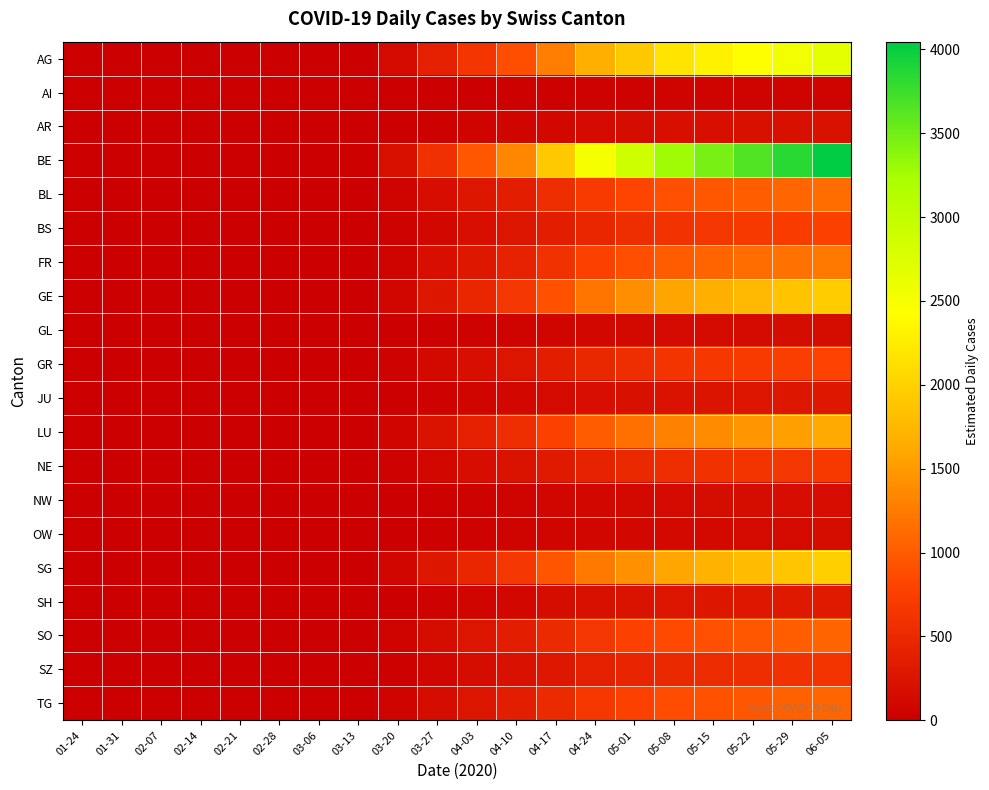

What is the maximum value shown in the chart?

4045.1